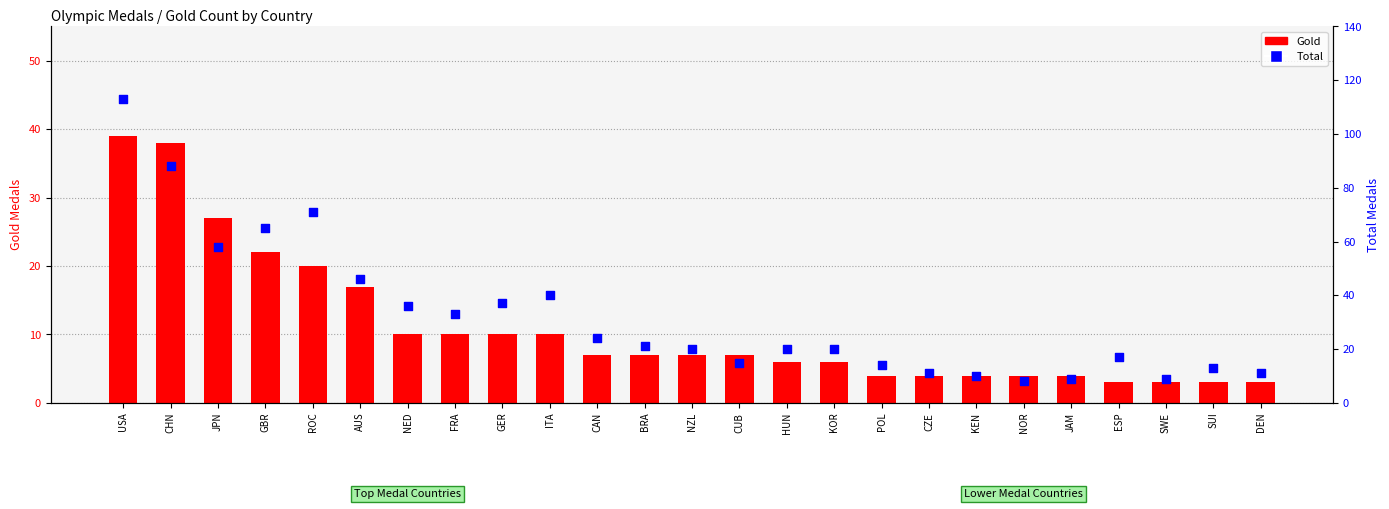

Which series reaches the minimum Y coordinate?

Gold